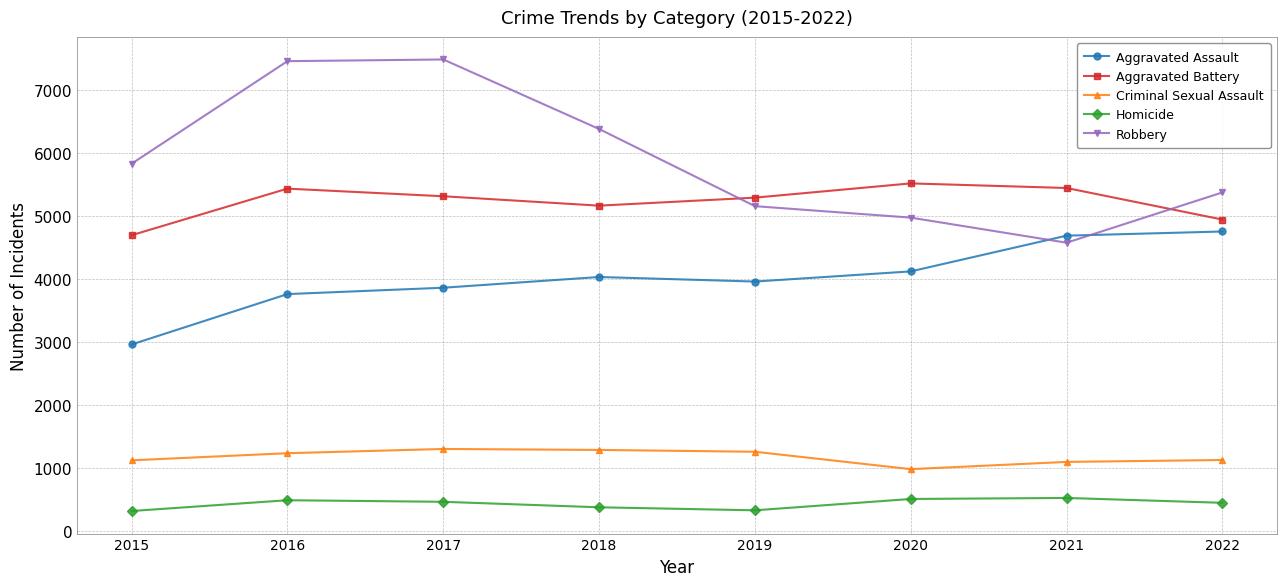

Which category has the lowest value in the Aggravated Battery series?

2015